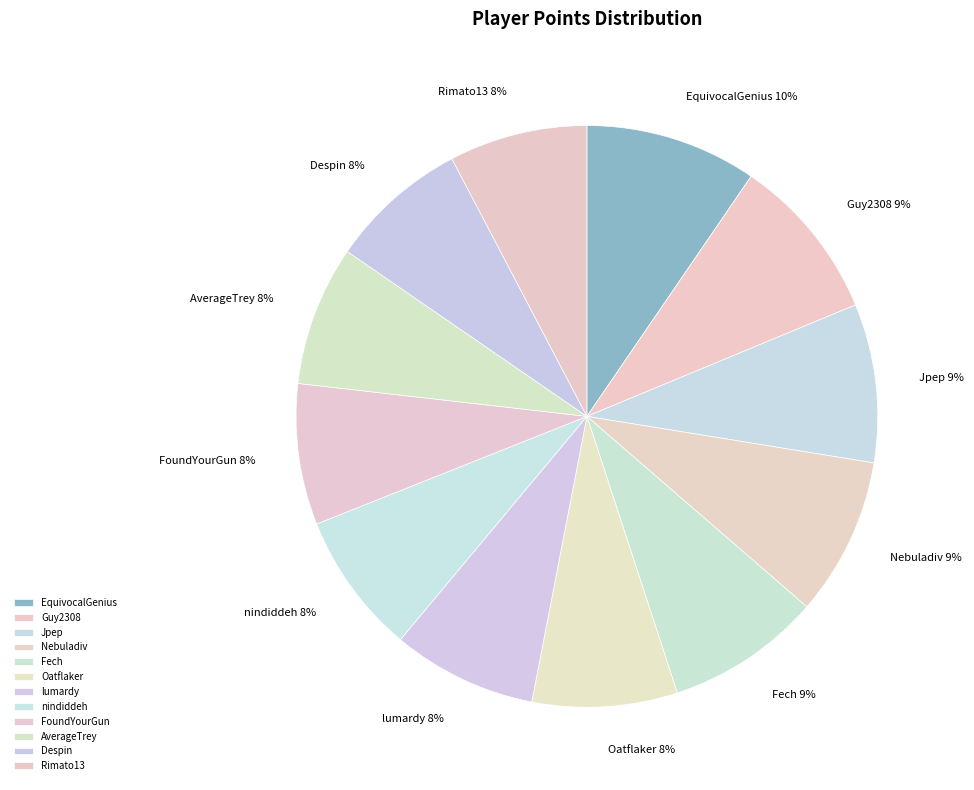

To the nearest percent, what is the difference between the AverageTrey and Fech slice percentages?

1%